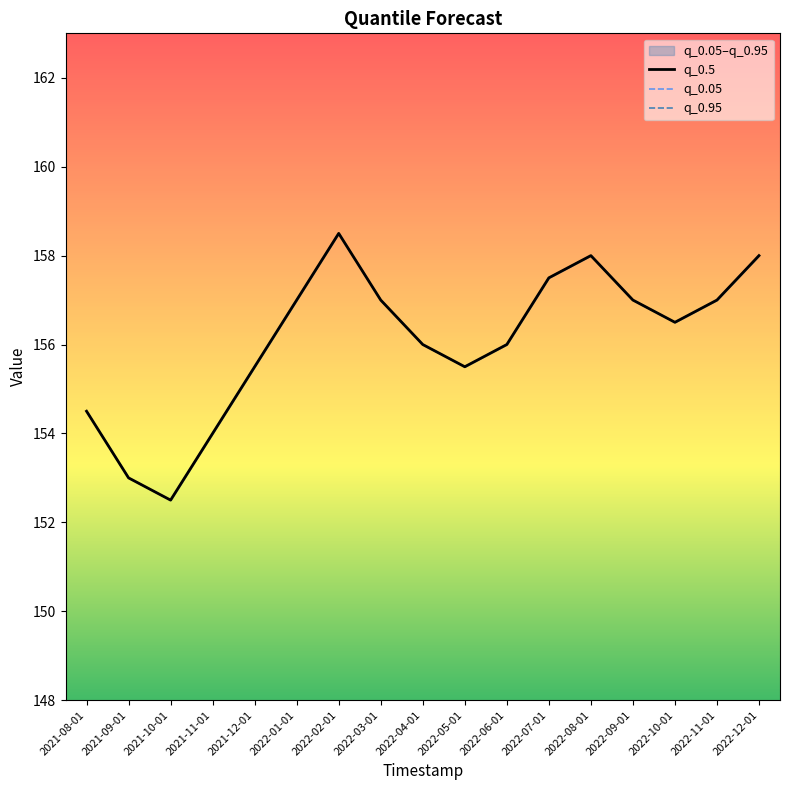

Where is q_0.95 nearest to the value 155?

2021-08-01